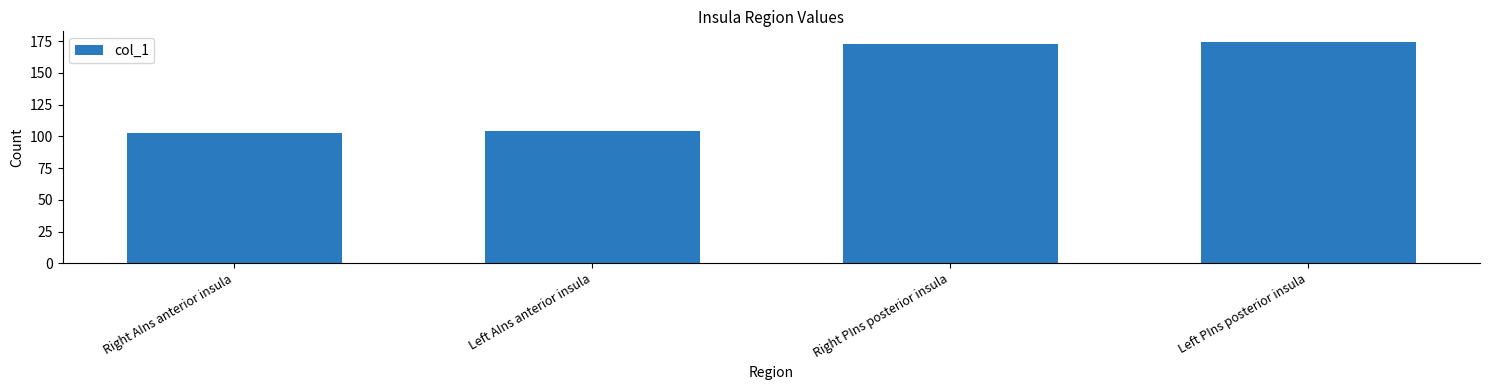

The value at Left PIns posterior insula is 282. True or false?

False